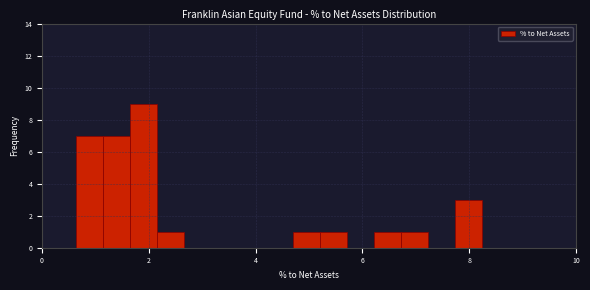

Read against the x-axis, roughly where is the centre of the tallest bar?

2.0